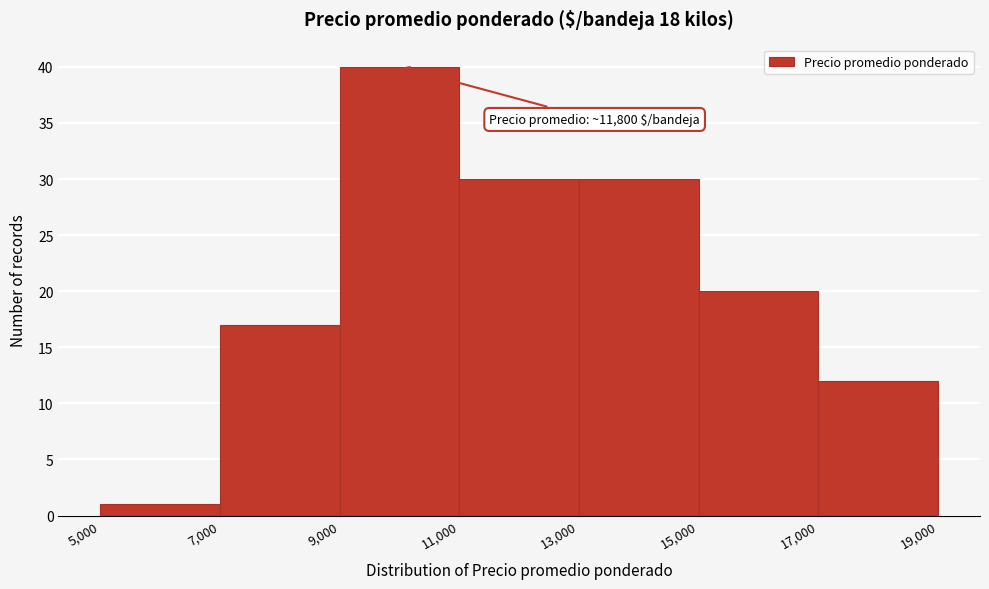

Which range on the x-axis has the tallest bar?

9,000 to 11,000